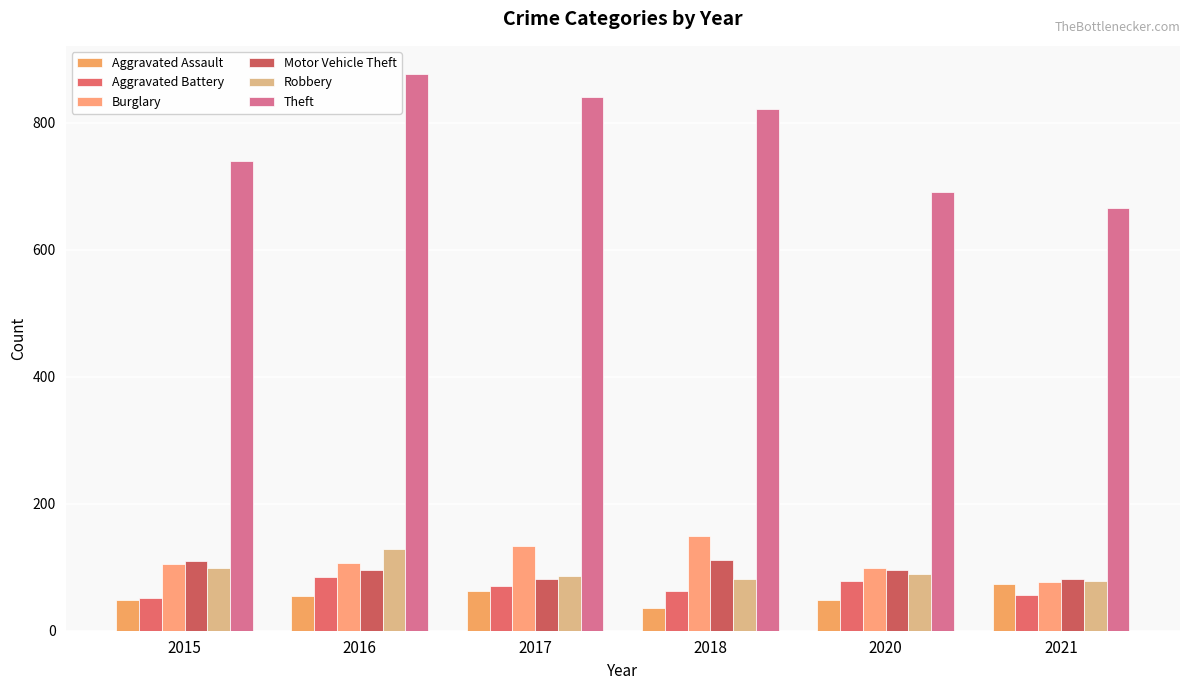

Does the chart contain stacked bars?

No